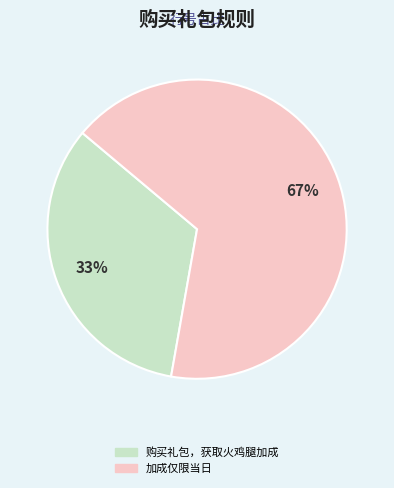

What is the majority slice?

加成仅限当日